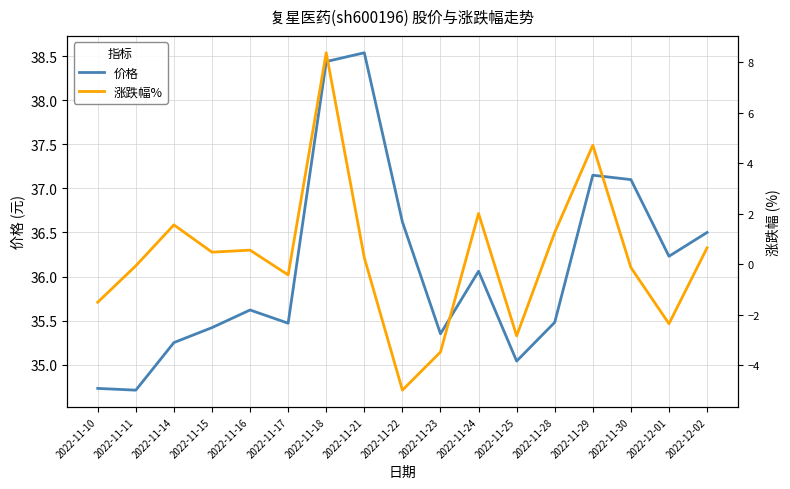

At which label does 价格 reach its minimum?

2022-11-11